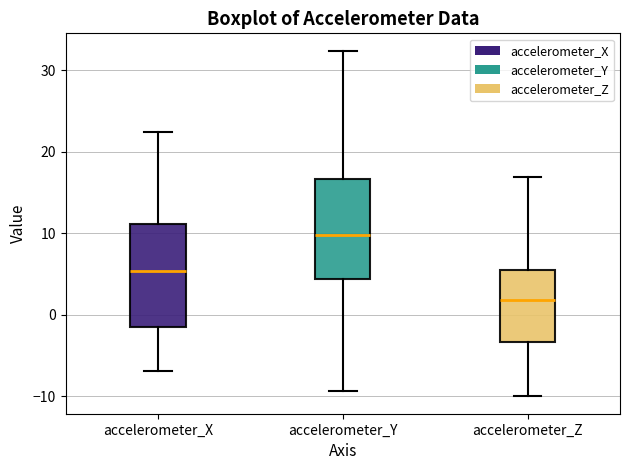

Which box's median line is the highest?

accelerometer_Y